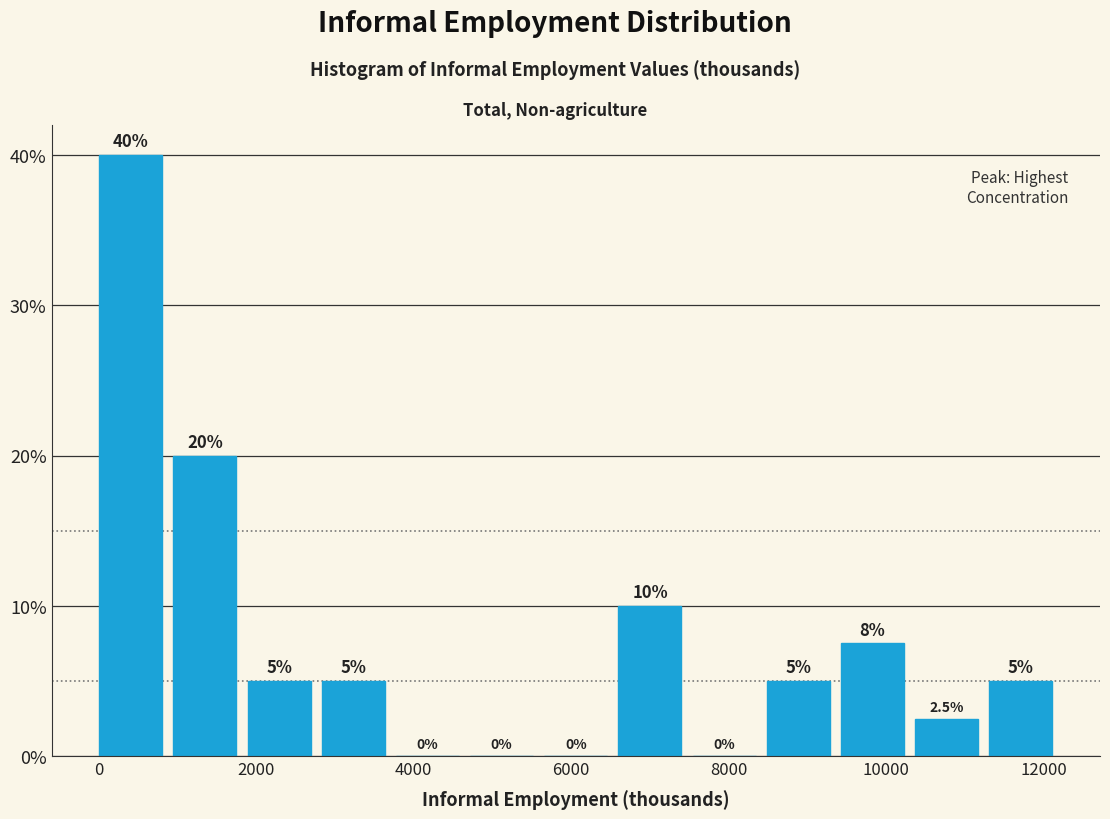

Over which range of the x-axis is the bar tallest?

0 to 1000